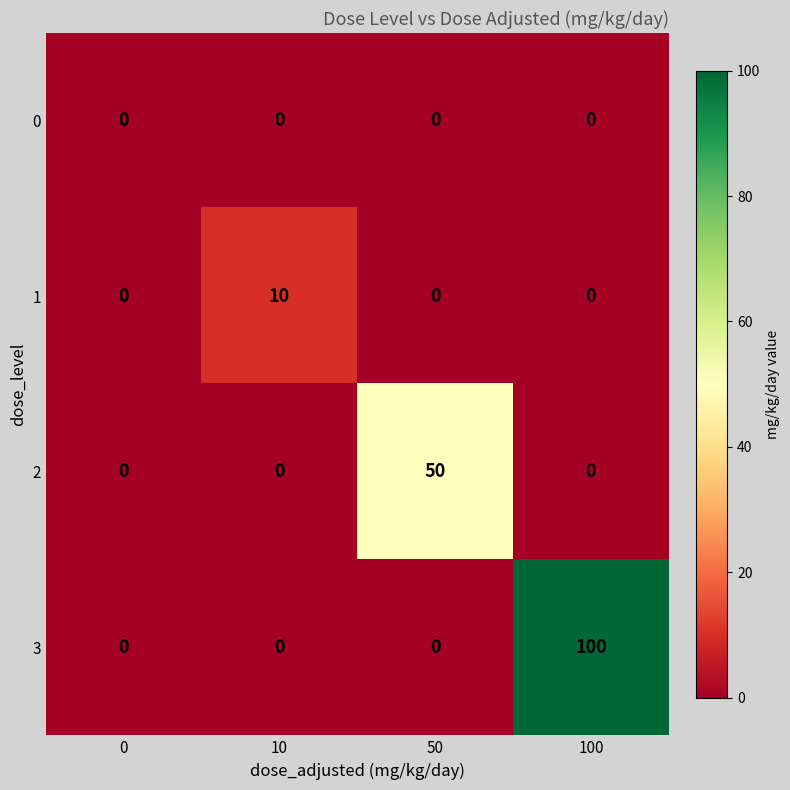

True or false: 2 has a value of 50 at 50.

True